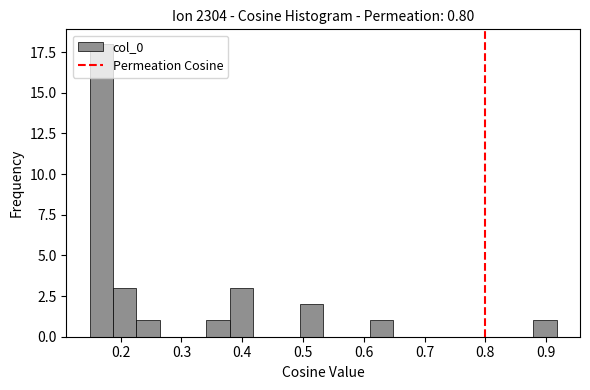

Read against the x-axis, roughly where is the centre of the tallest bar?

0.17